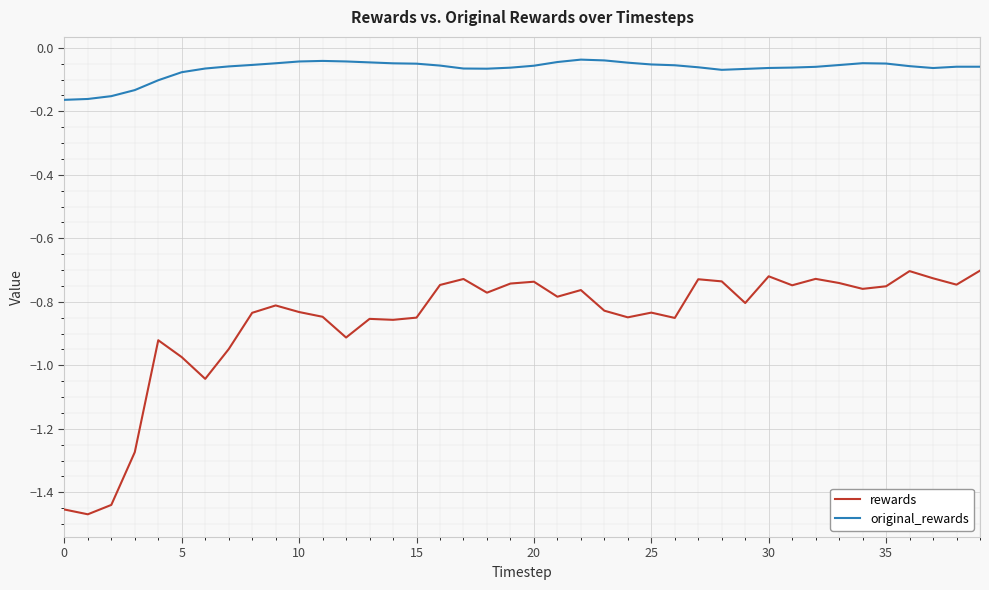

Which series has the widest spread of values?

rewards